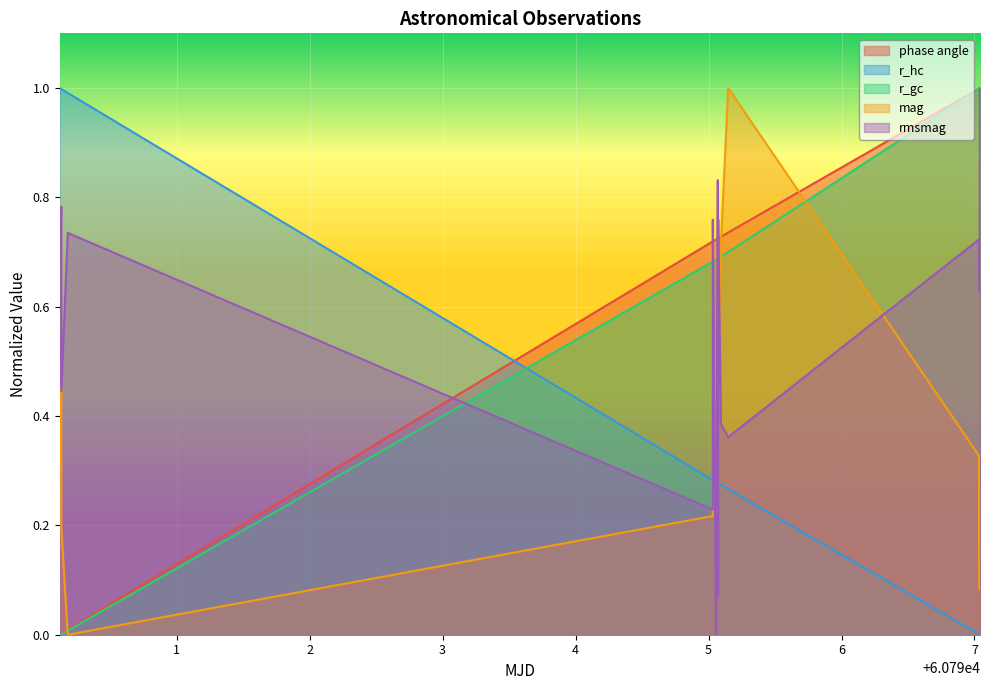

What are all the series names shown in the legend?

phase angle, r_hc, r_gc, mag, rmsmag